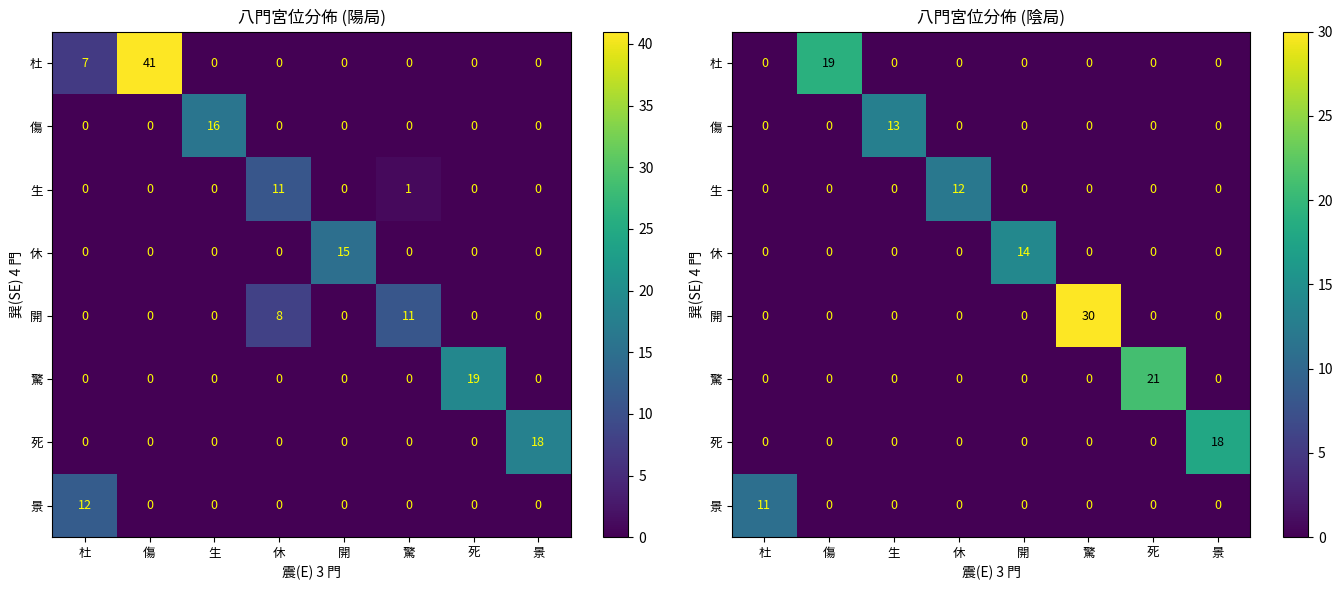

What is the spread (max minus min) of values at 景?

18